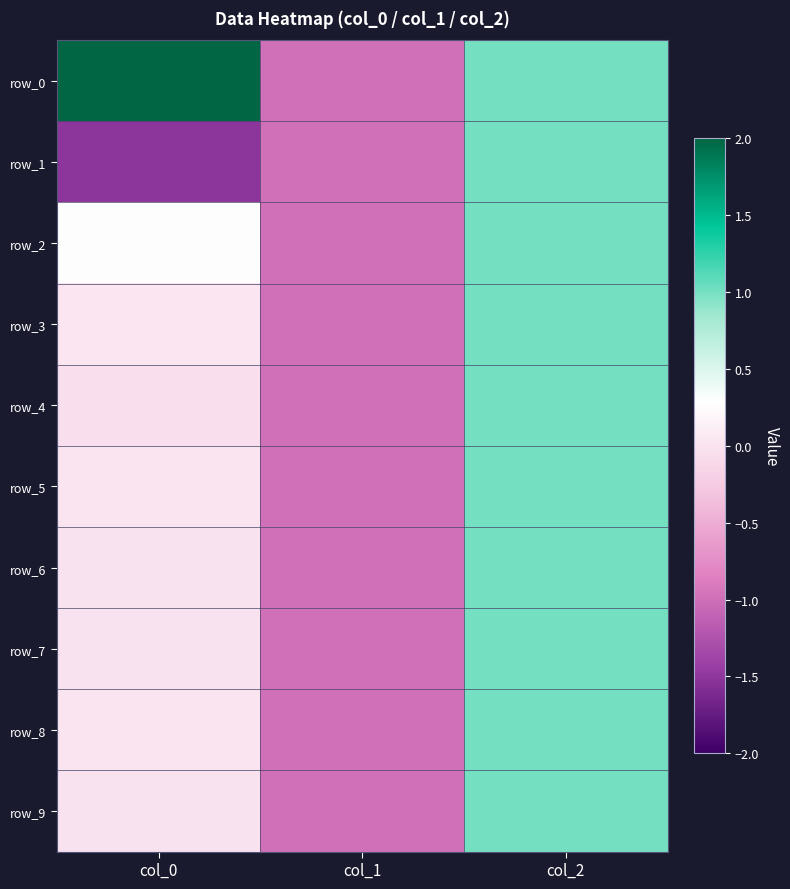

How many row_5 values are between -1 and 1?

3